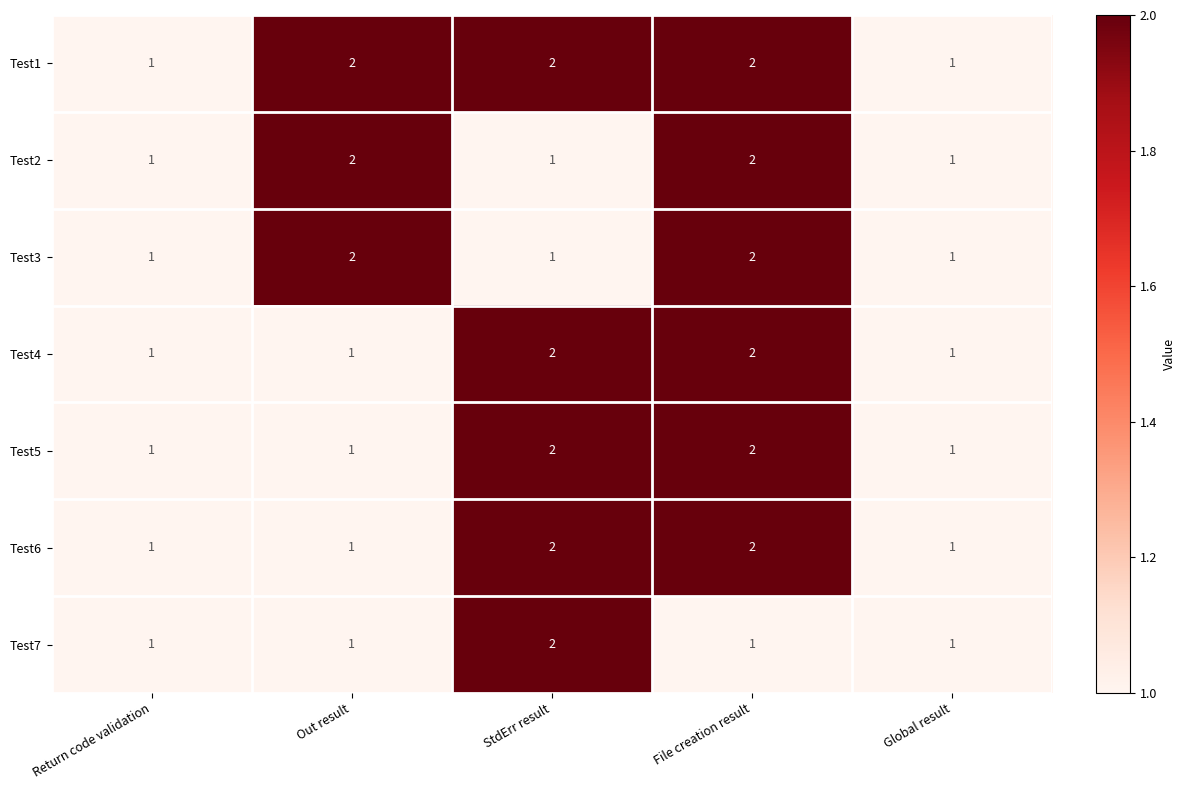

What is the smallest value displayed?

1